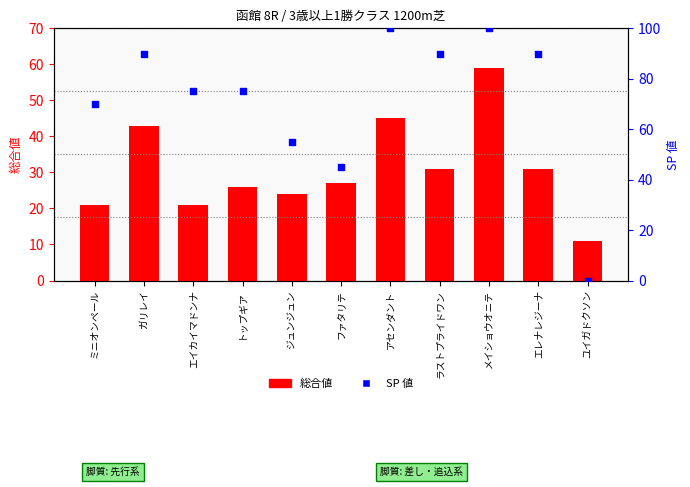

What are all the series names shown in the legend?

総合値, SP 値